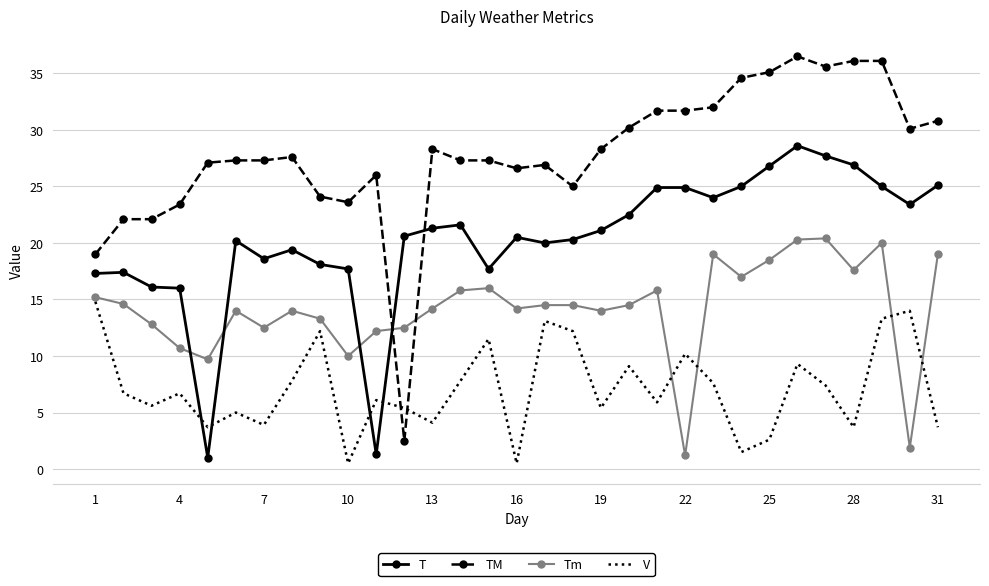

True or false: Tm and TM intersect in this chart.

True